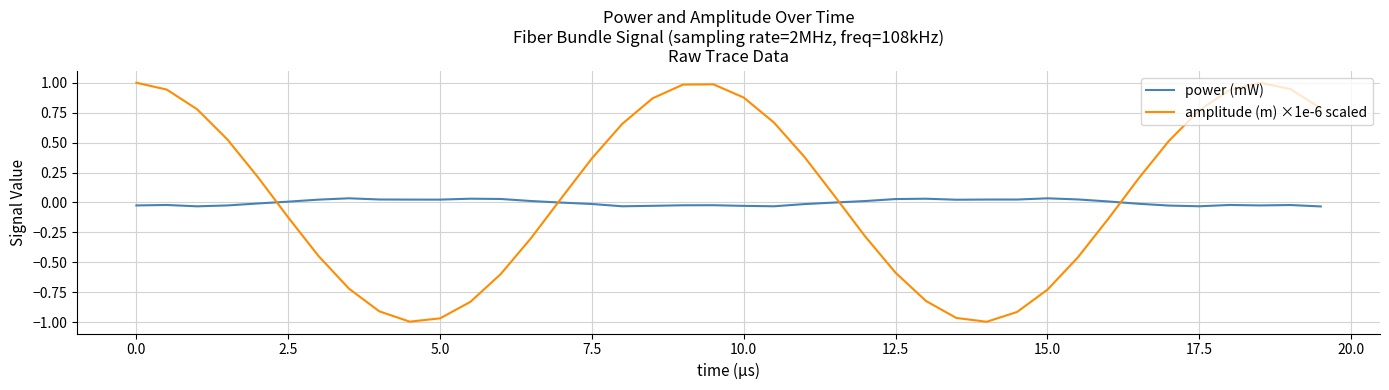

Does the chart display data point markers on the line(s)?

No